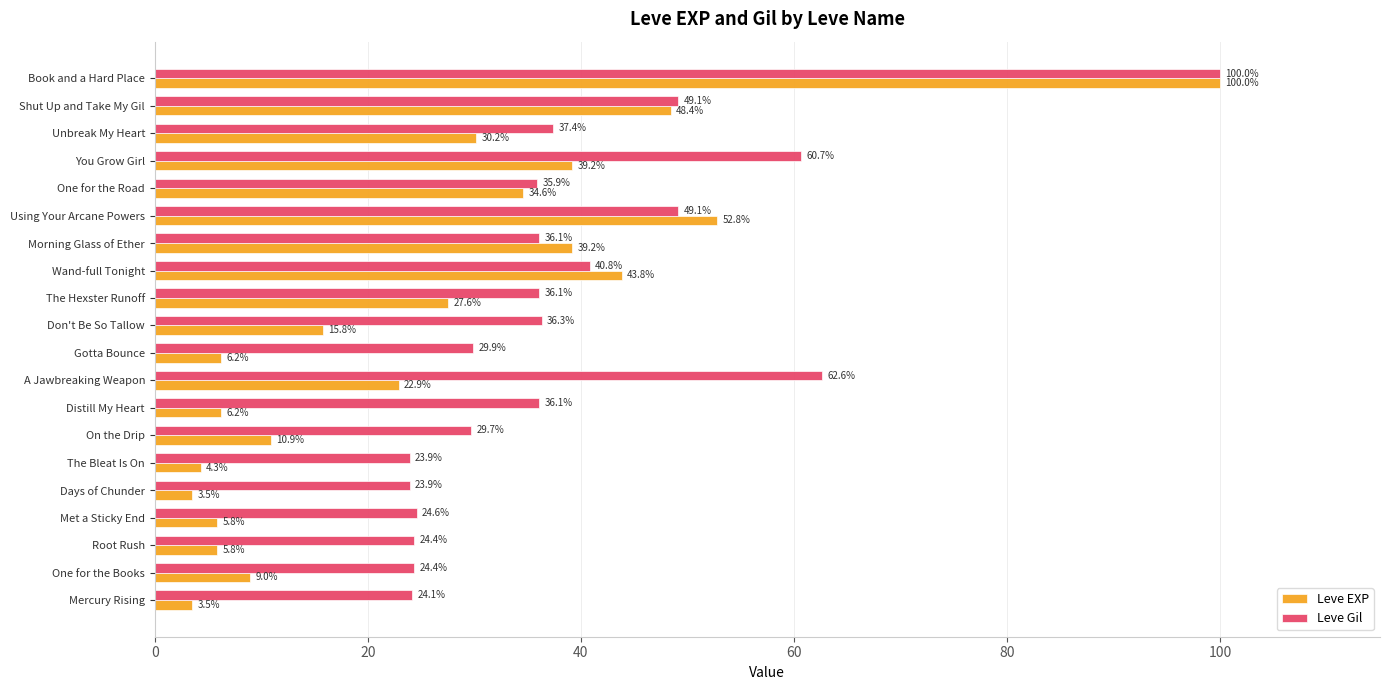

Rank the series by their average value, from lowest to highest.

Leve EXP, Leve Gil